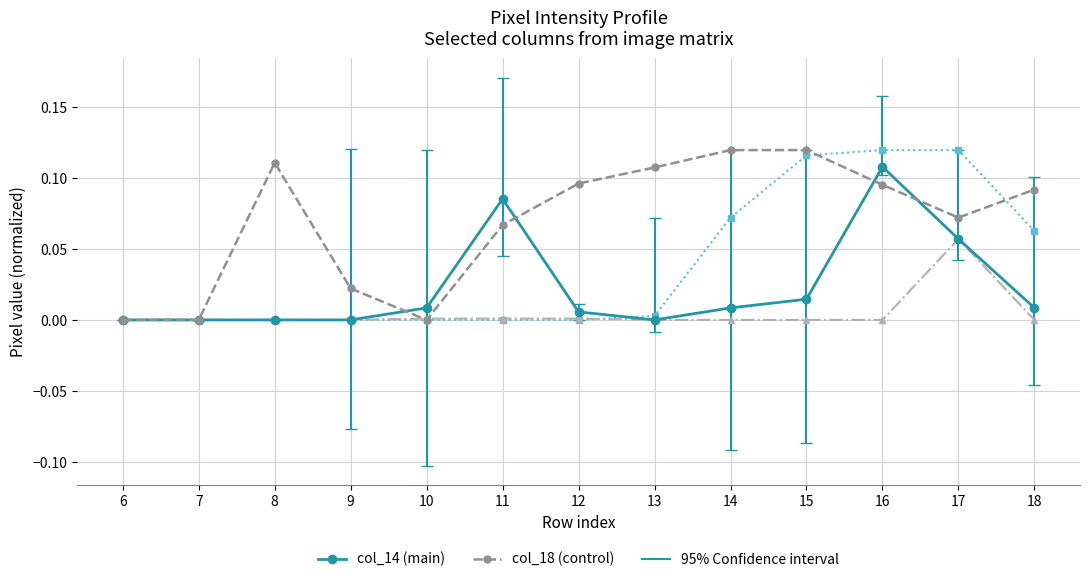

How many lines are shown in the chart?

4